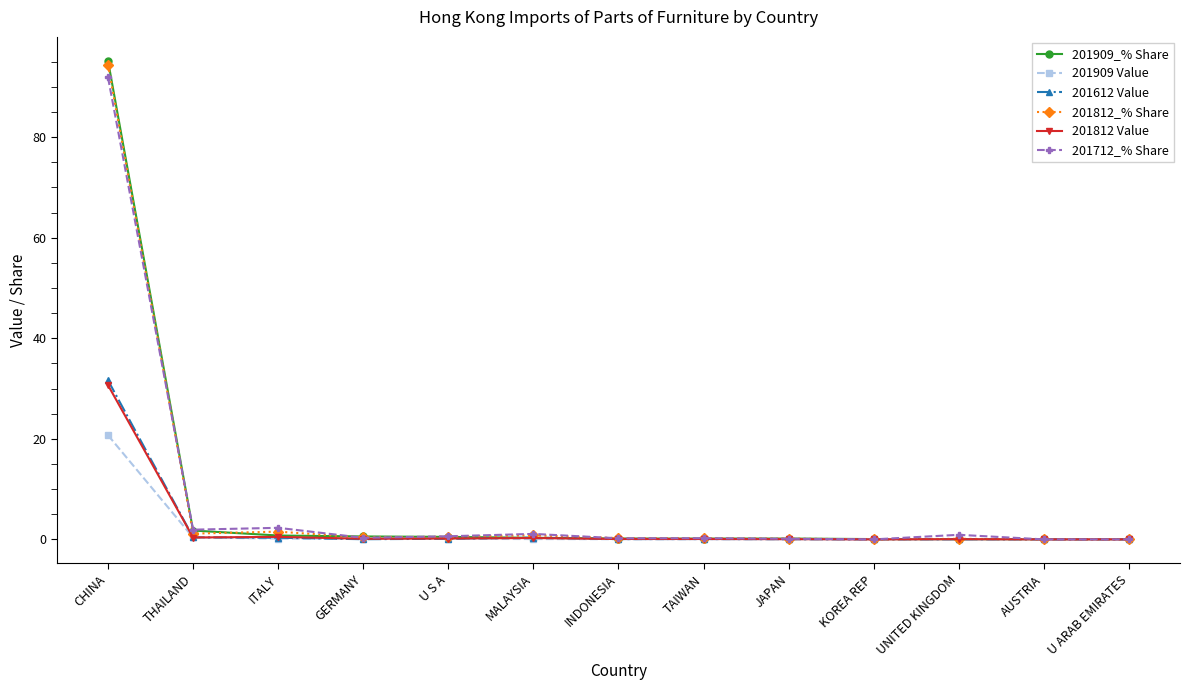

What is the label of the 8th point from the right?

MALAYSIA